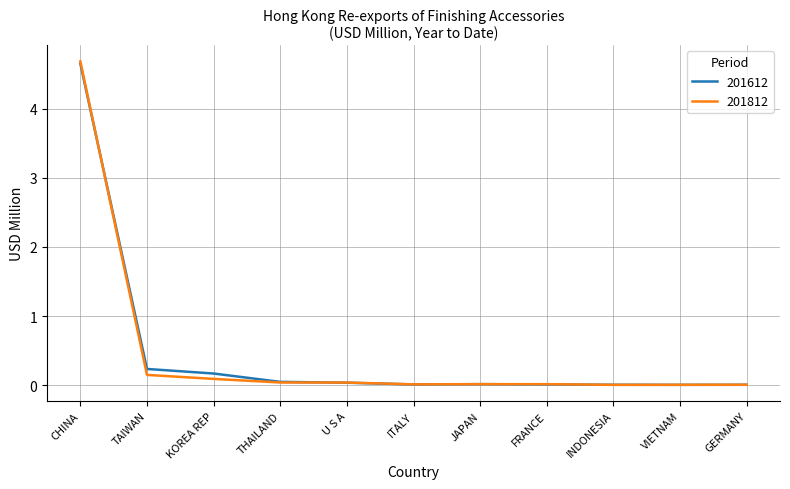

How many lines are shown in the chart?

2